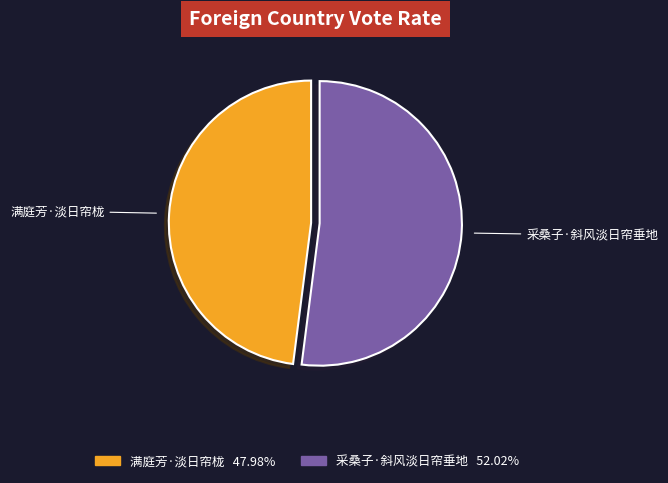

Rank the categories by value from highest to lowest.

采桑子·斜风淡日帘垂地, 满庭芳·淡日帘栊